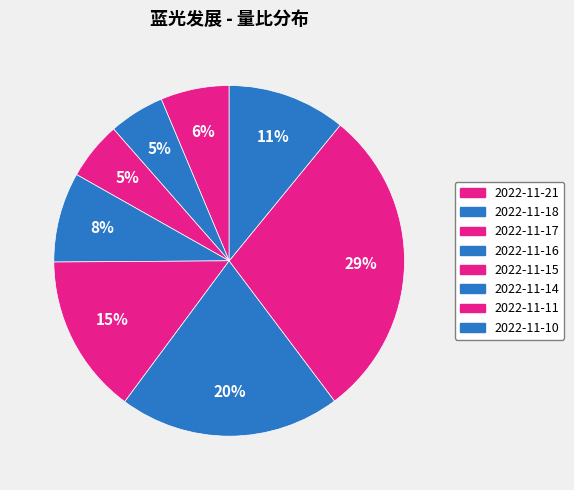

To the nearest percent, what is the combined percentage of 2022-11-18 and 2022-11-10?

16%